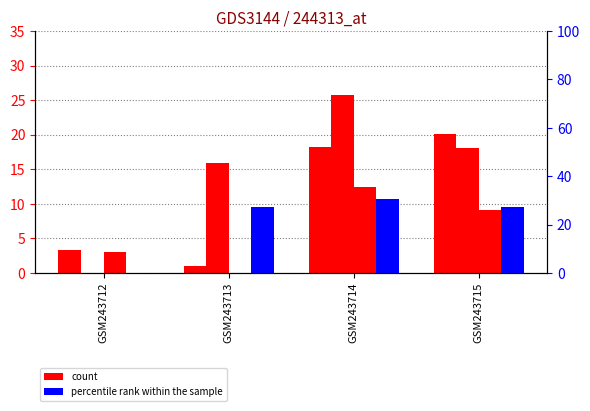

What are all the series names shown in the legend?

count, percentile rank within the sample